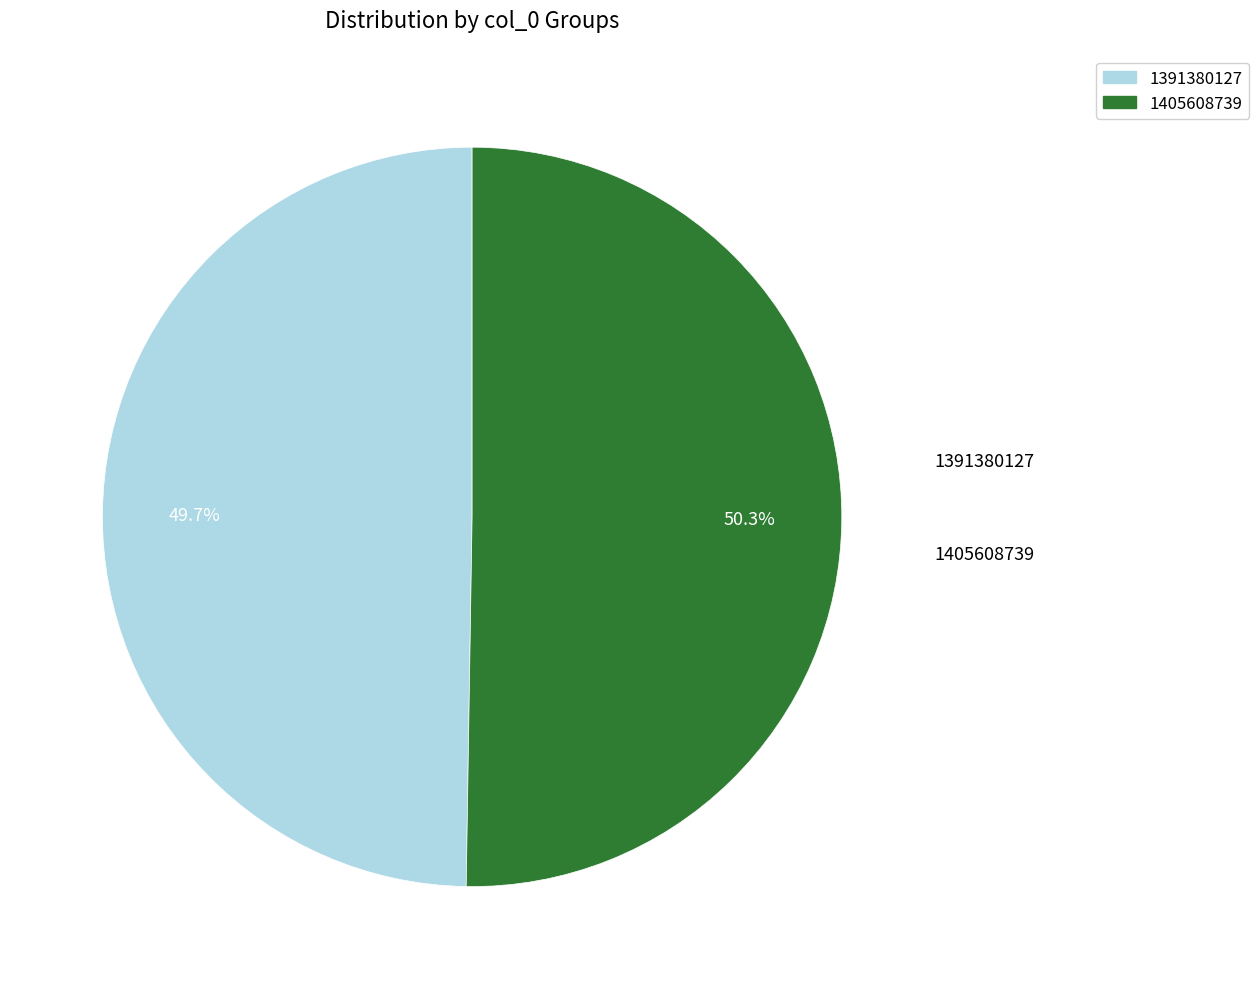

Between 1391380127 and 1405608739, which is larger?

1405608739